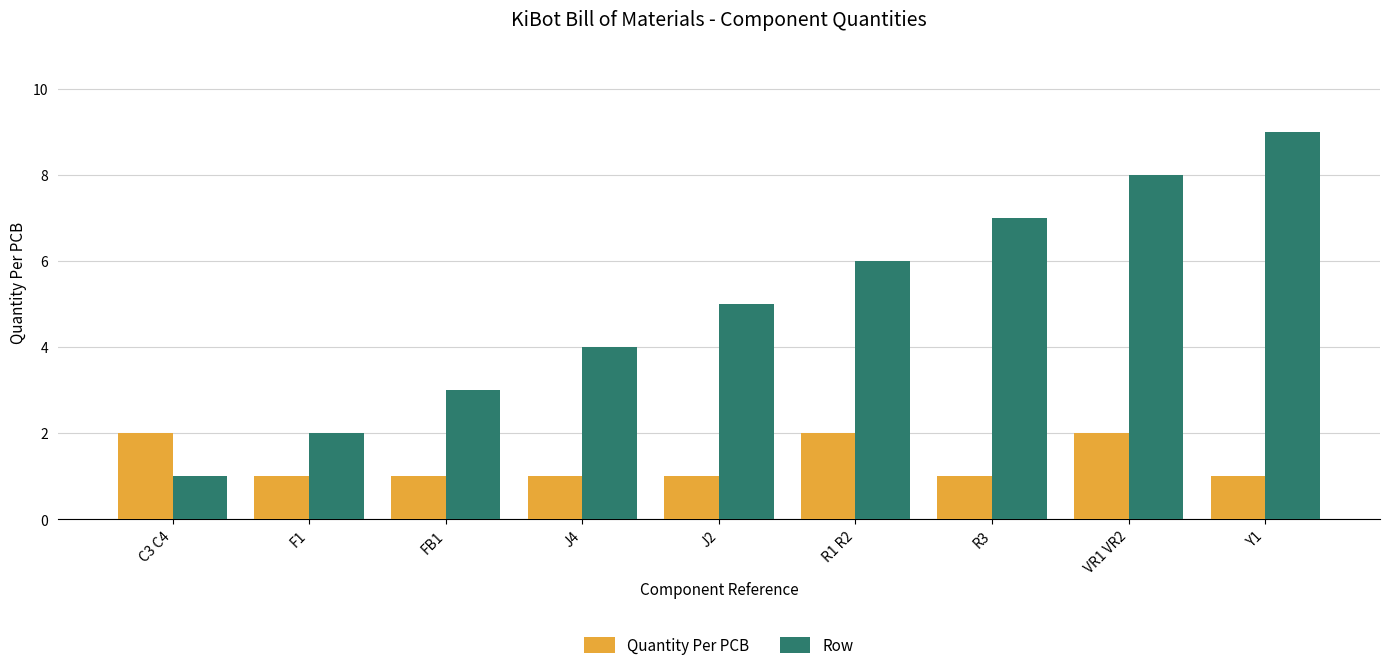

List the series in order of their peak value, highest first.

Row, Quantity Per PCB